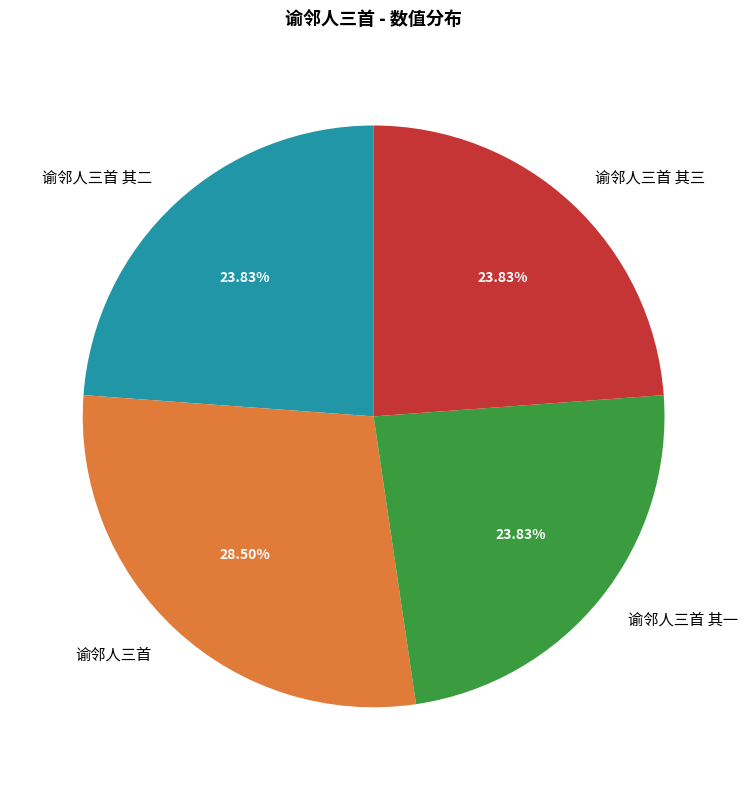

Which has a higher value, 谕邻人三首 or 谕邻人三首 其二?

谕邻人三首